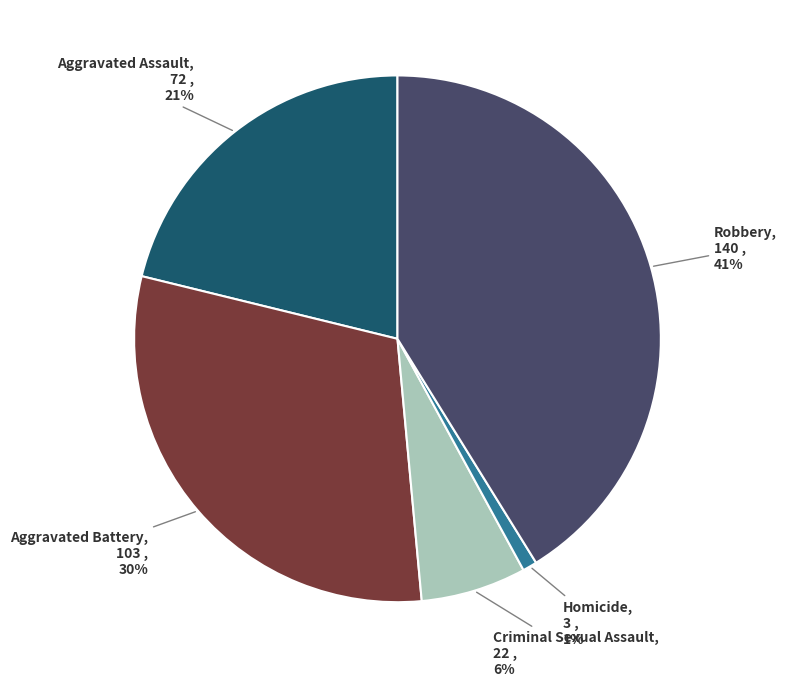

Count the number of slices in the pie.

5